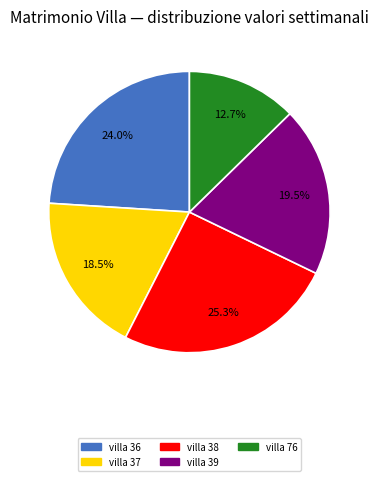

Is there any slice that represents more than half of the pie?

No